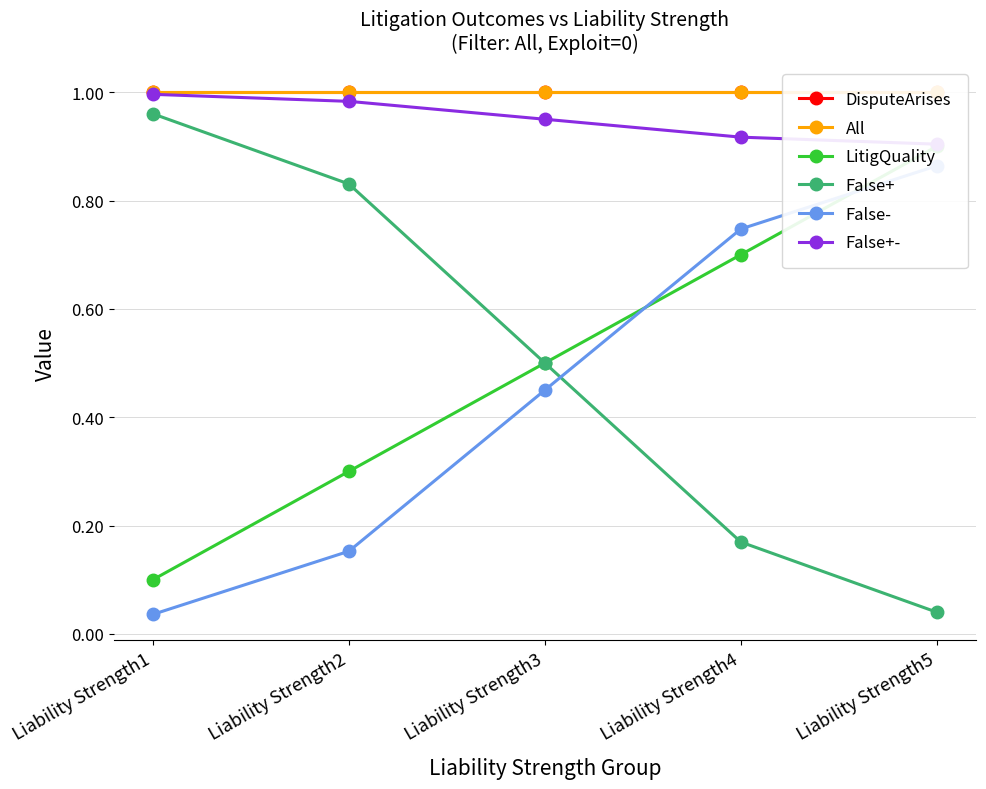

What value does the False+- series have at Liability Strength5?

0.9